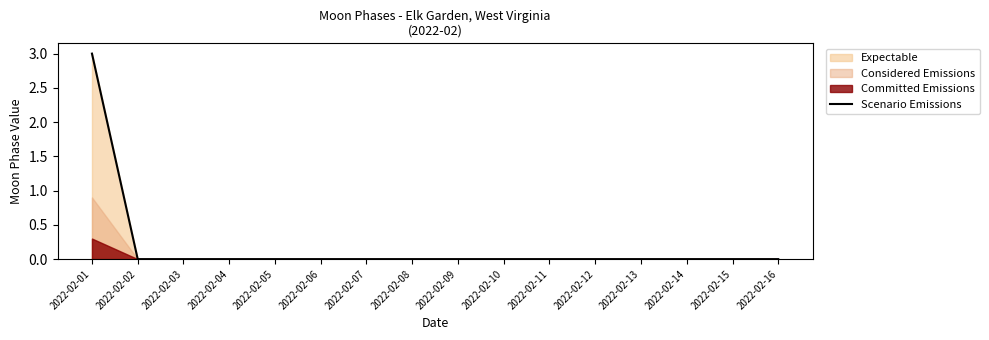

Count the values in the range 0 to 1.

15